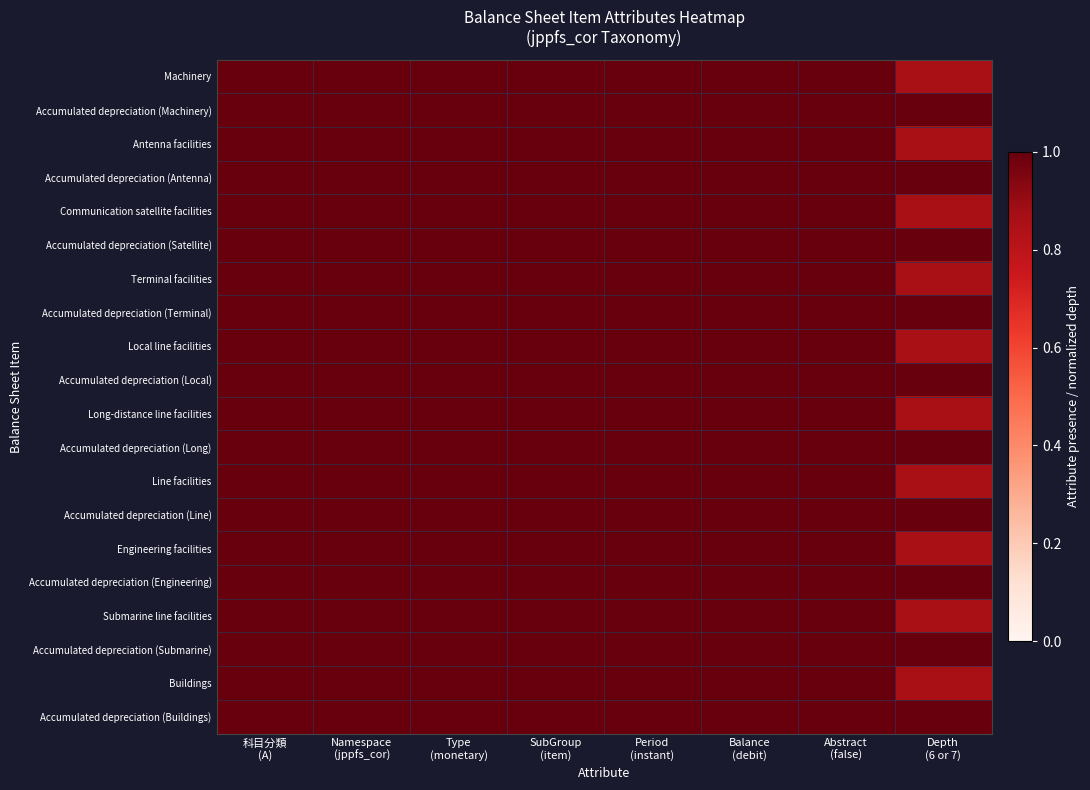

List the series in order of their peak value, lowest first.

Machinery, Accumulated depreciation (Machinery), Antenna facilities, Accumulated depreciation (Antenna), Communication satellite facilities, Accumulated depreciation (Satellite), Terminal facilities, Accumulated depreciation (Terminal), Local line facilities, Accumulated depreciation (Local), Long-distance line facilities, Accumulated depreciation (Long), Line facilities, Accumulated depreciation (Line), Engineering facilities, Accumulated depreciation (Engineering), Submarine line facilities, Accumulated depreciation (Submarine), Buildings, Accumulated depreciation (Buildings)